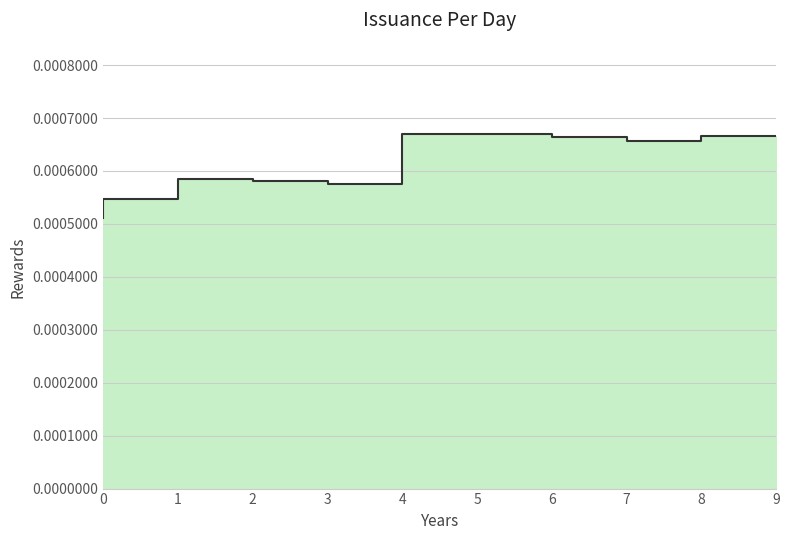

Does the chart display data point markers on the line(s)?

No